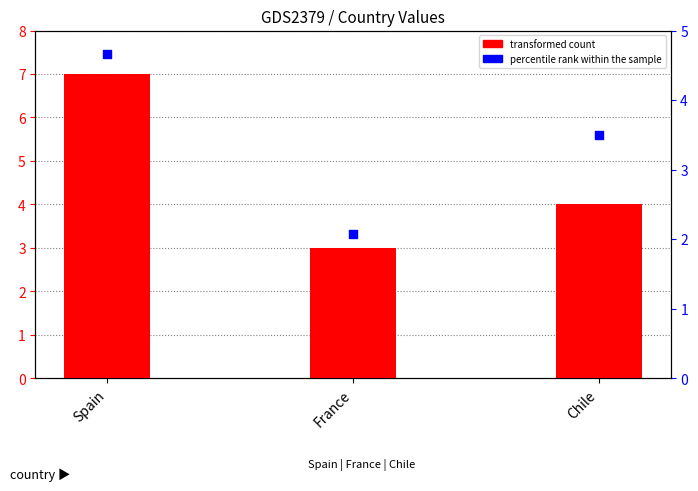

Which series has the largest Y range (max minus min)?

transformed count